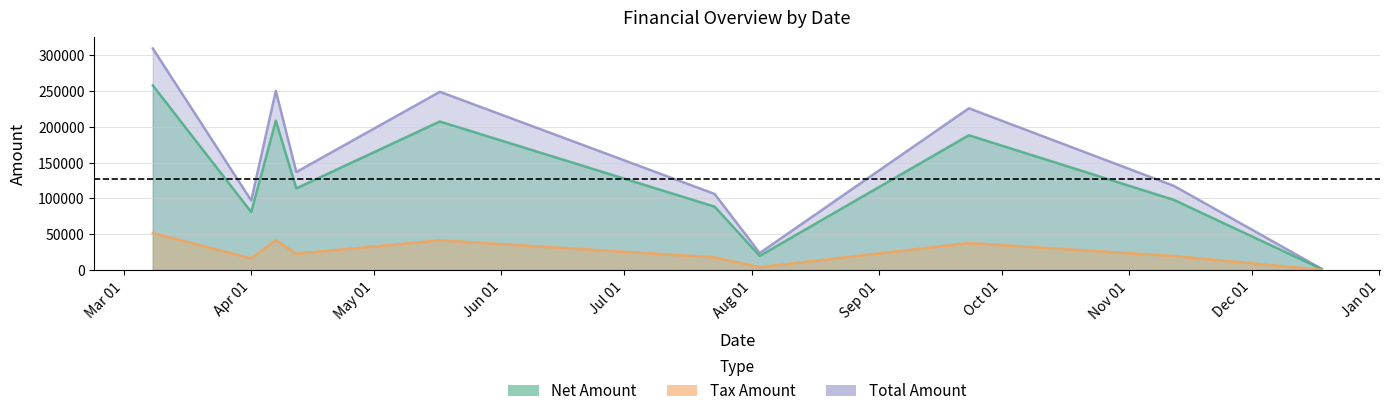

What is the maximum value for Total Amount?

309396.0